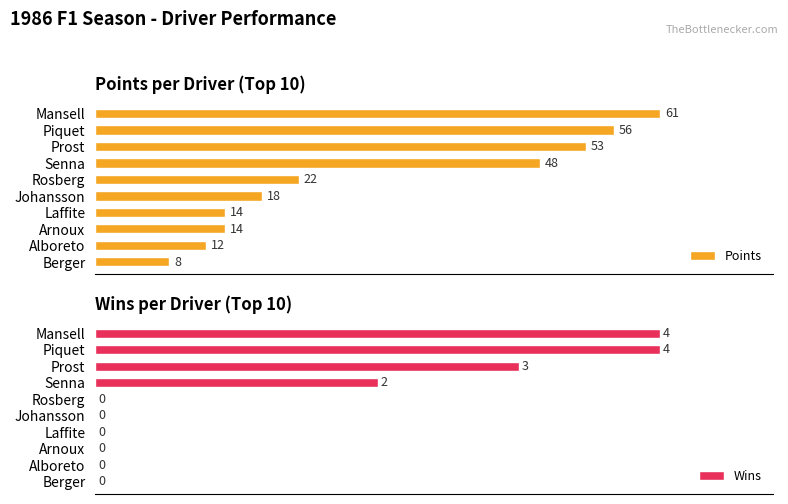

What is the minimum value for Points?

8